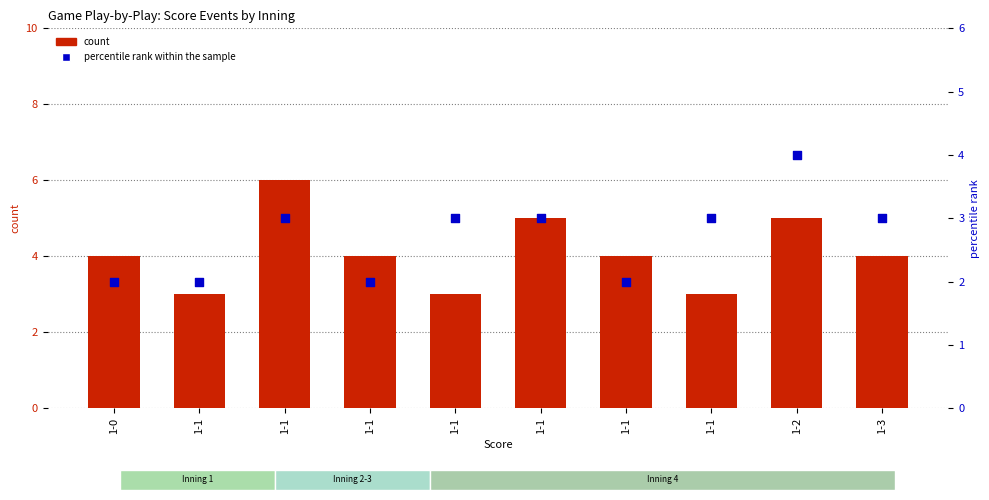

Which series has the largest total across all categories?

count